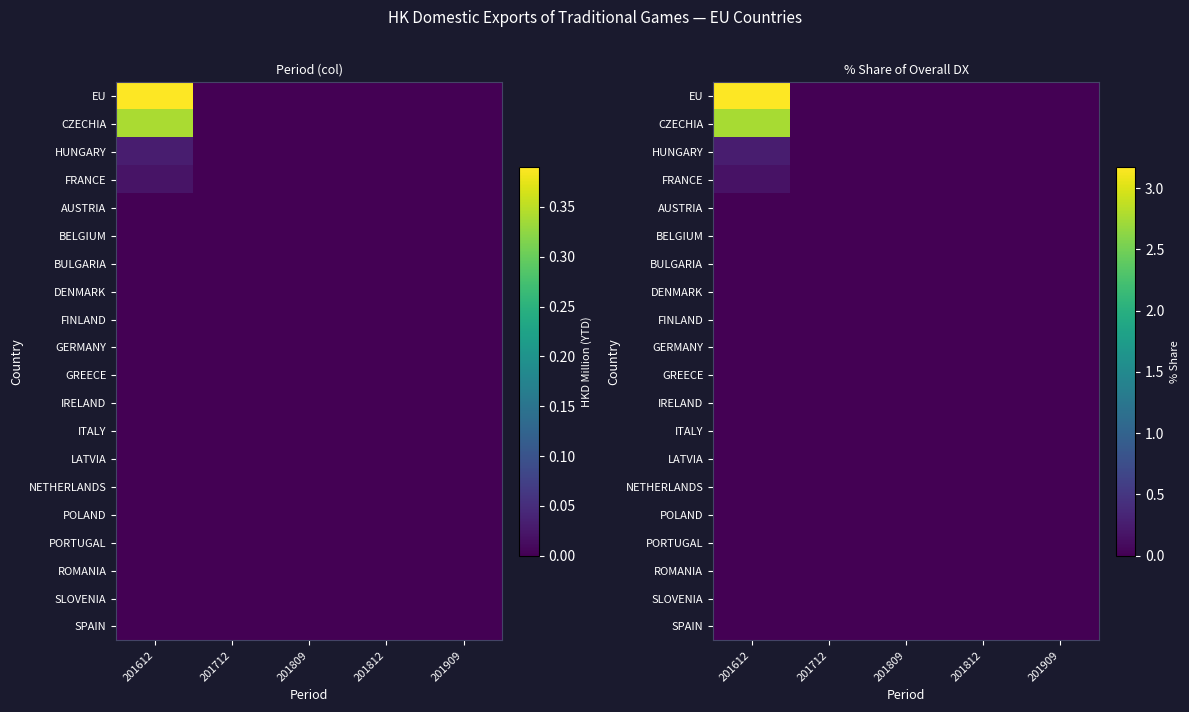

Which series has the widest spread of values?

EU